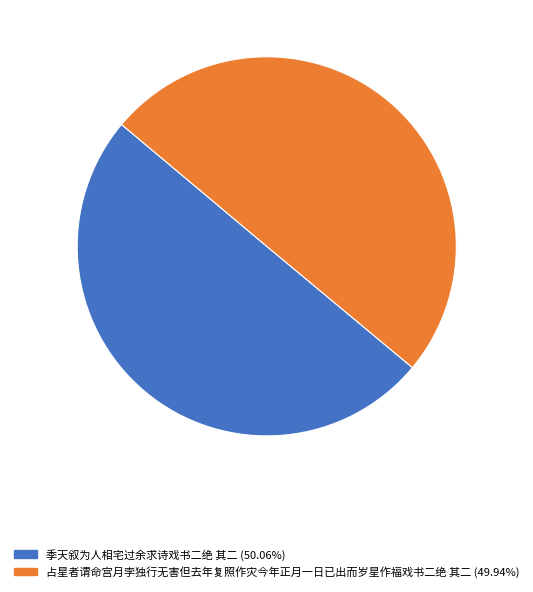

Approximately how many times larger is the value at 占星者谓命宫月孛独行无害但去年复照作灾今年正月一日已出而岁星作福戏书二绝 其二 compared to 季天叙为人相宅过余求诗戏书二绝 其二?

1.0